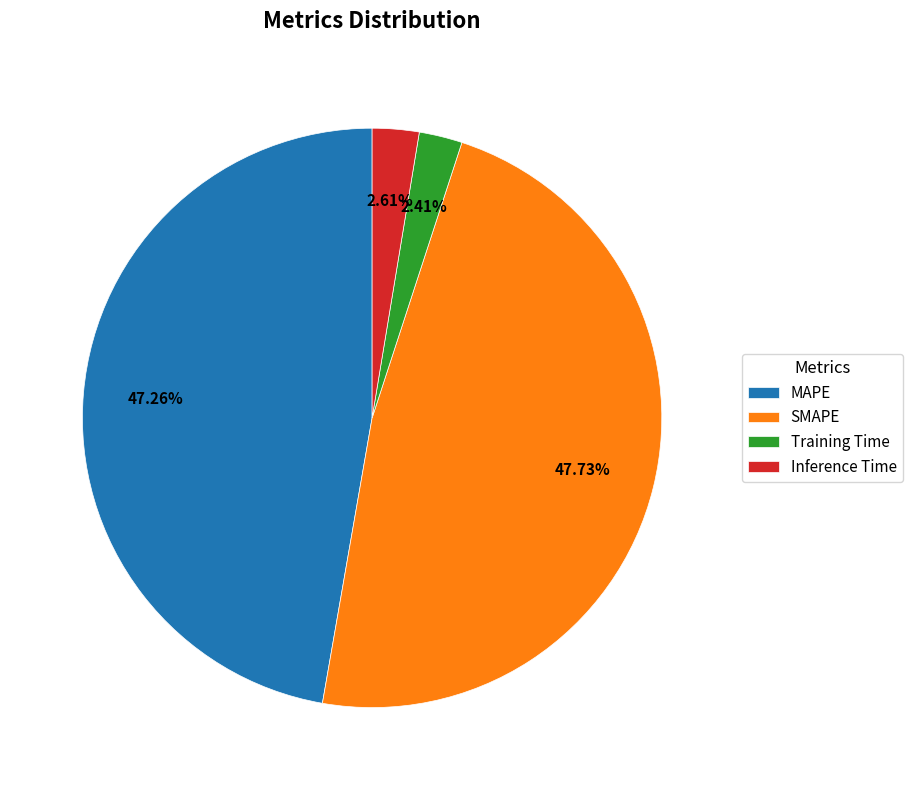

To the nearest percent, what is the difference between the largest and smallest slice percentages?

45%